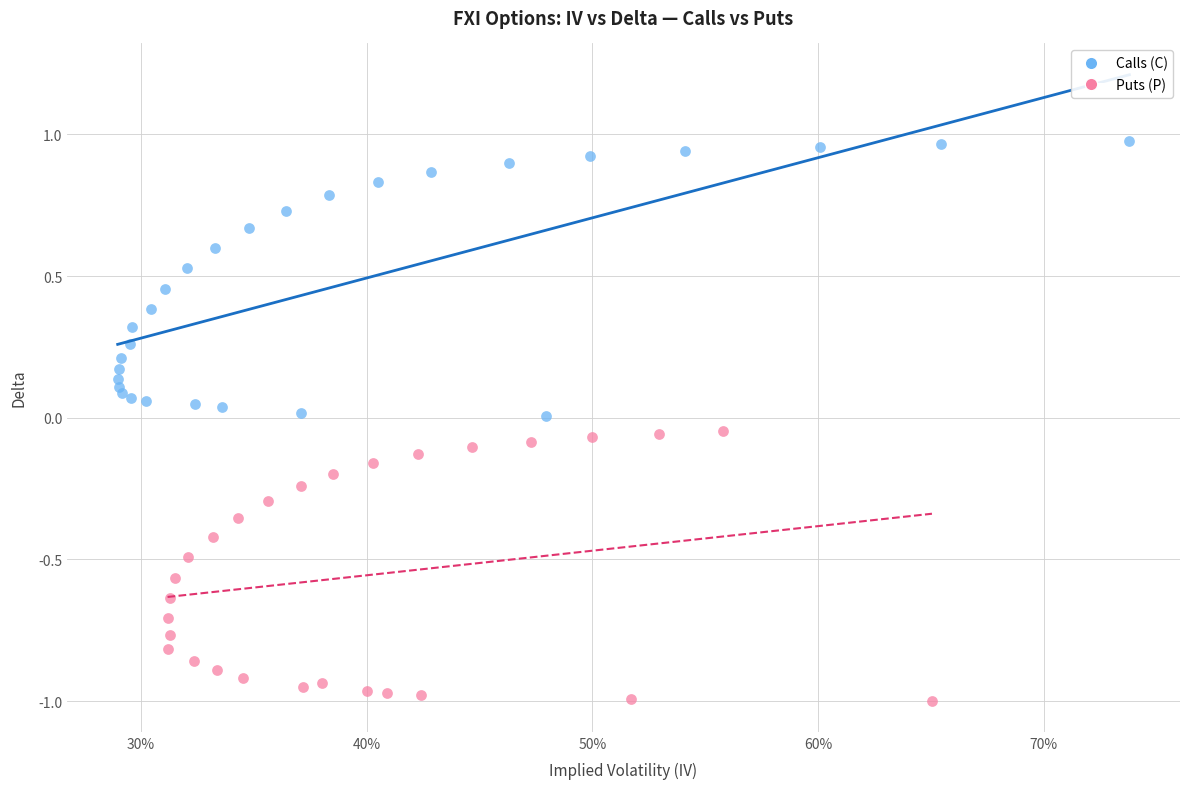

Which series contains the lowest Y value?

Puts (P)